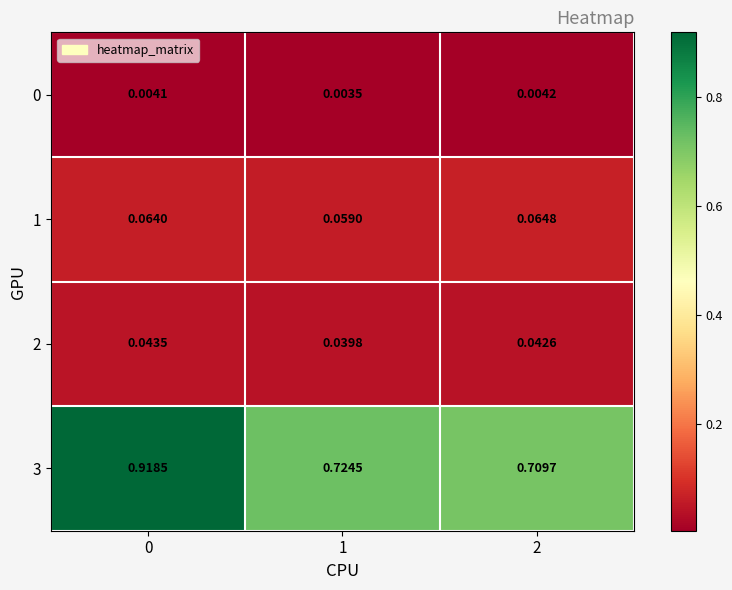

Is the value of 1 at 1 greater than the value of 2 at 2?

Yes